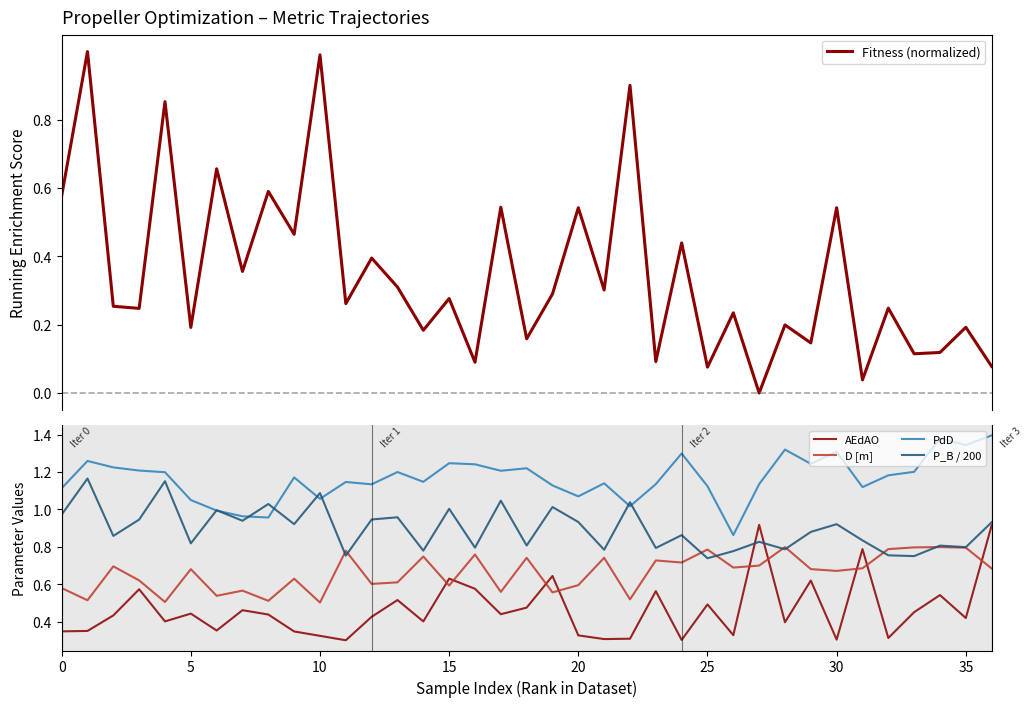

What are all the series names shown in the legend?

Fitness (normalized), AEdAO, D [m], PdD, P_B / 200